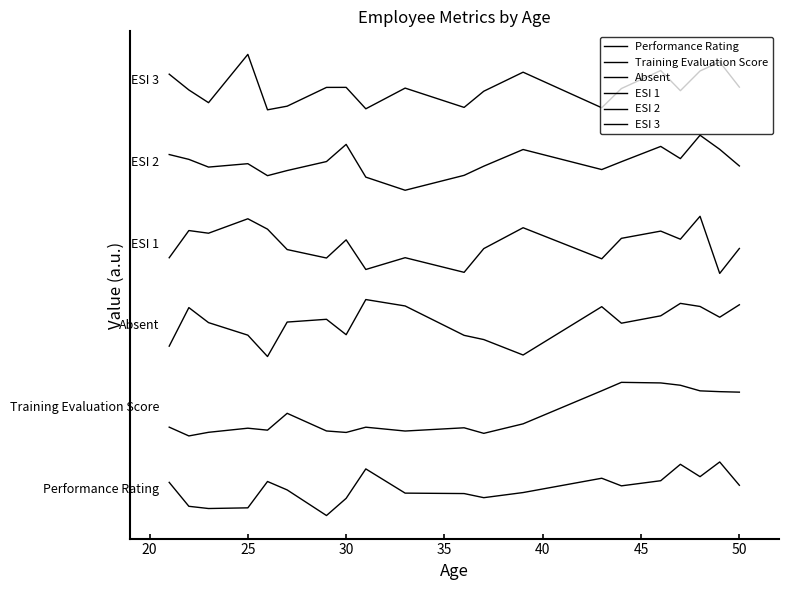

Reading left to right, list all the values displayed in this chart.

Performance Rating: 0.6	0.2	0.2	0.2	0.7	0.5	0.0	0.3	0.9	0.4	0.4	0.4	0.4	0.7	0.6	0.7	1.0	0.7	1.0	0.6
Training Evaluation Score: 1.6	1.5	1.6	1.6	1.6	1.9	1.6	1.5	1.6	1.6	1.6	1.5	1.7	2.3	2.5	2.5	2.4	2.3	2.3	2.3
Absent: 3.1	3.8	3.6	3.3	2.9	3.6	3.6	3.3	4.0	3.9	3.3	3.3	3.0	3.9	3.6	3.7	3.9	3.9	3.7	3.9
ESI 1: 4.7	5.2	5.2	5.5	5.3	4.9	4.7	5.1	4.5	4.7	4.5	4.9	5.3	4.7	5.1	5.2	5.1	5.5	4.5	4.9
ESI 2: 6.6	6.6	6.4	6.5	6.3	6.3	6.5	6.8	6.2	6.0	6.3	6.4	6.7	6.4	6.5	6.8	6.6	7.0	6.7	6.4
ESI 3: 8.1	7.8	7.6	8.5	7.5	7.5	7.9	7.9	7.5	7.9	7.5	7.8	8.1	7.5	7.8	8.2	7.8	8.2	8.3	7.9